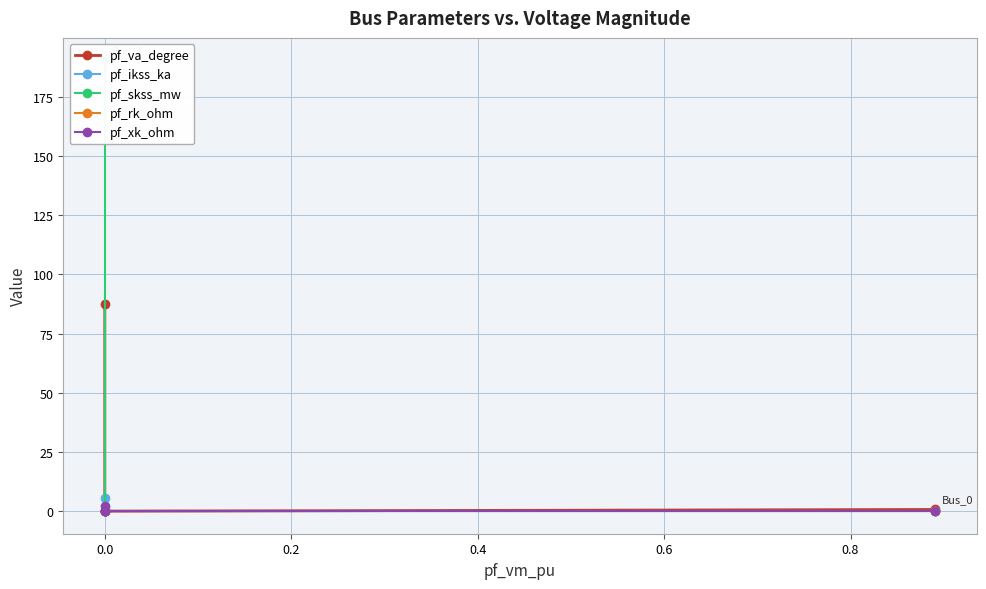

What is the sum of all pf_rk_ohm values?

0.1